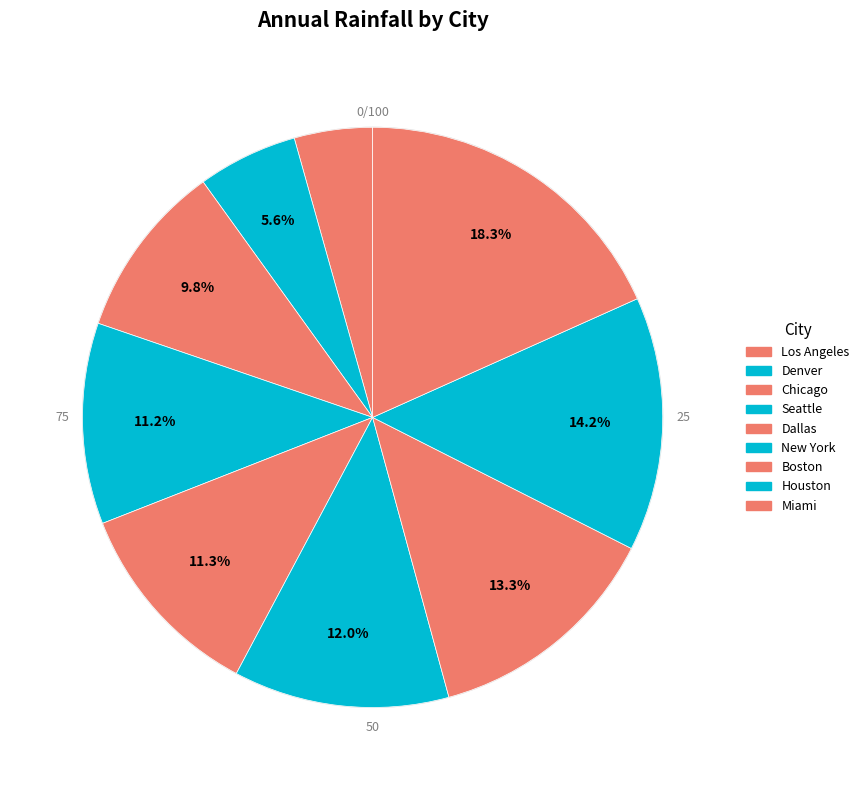

Is it true that Miami is 24% of the pie?

False